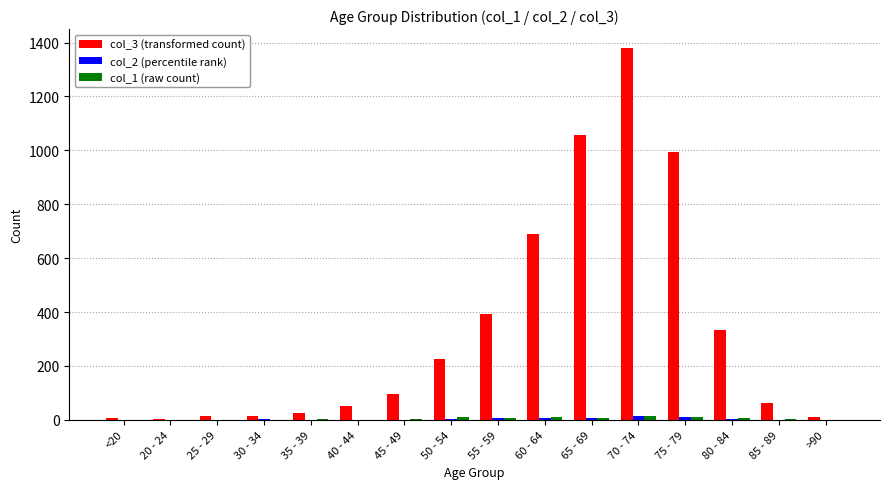

What is the maximum value shown in the chart?

1381